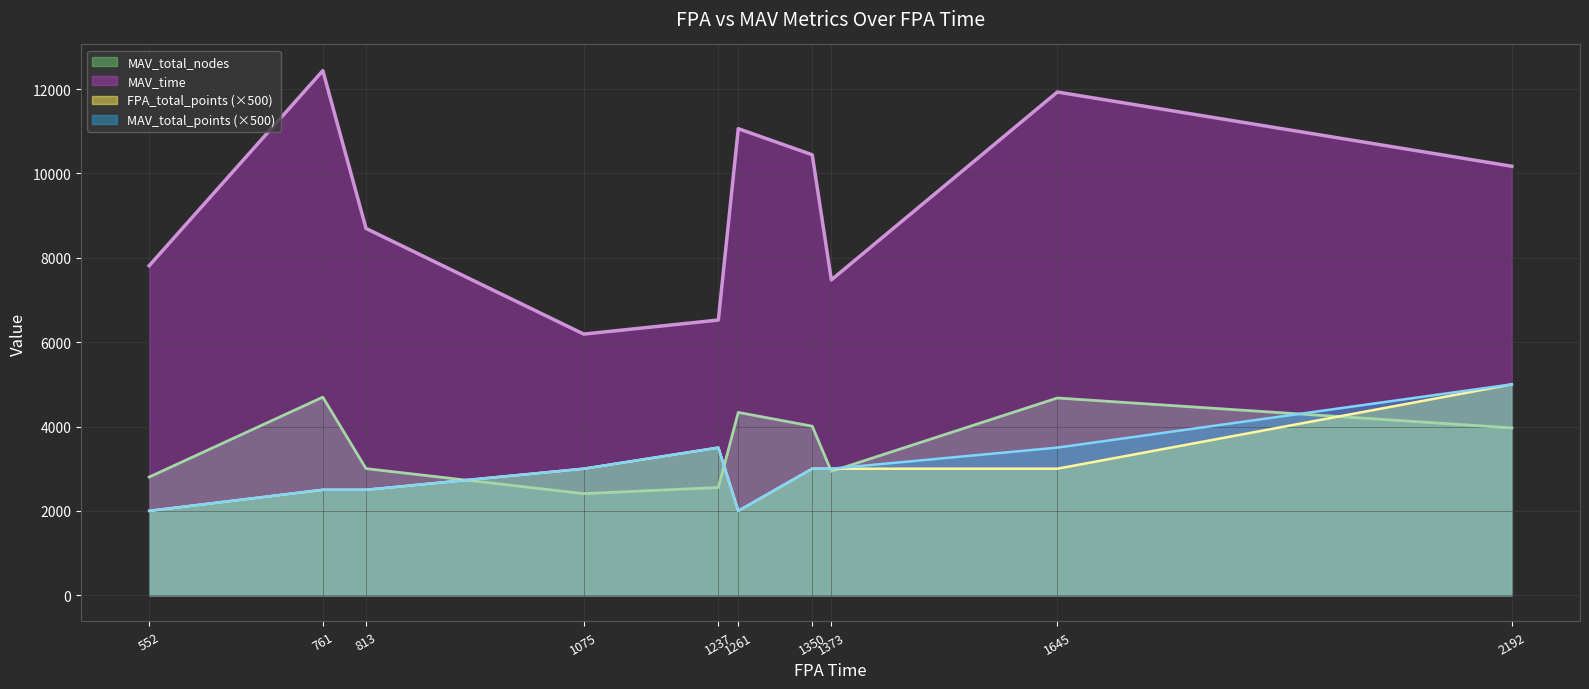

Does the chart display data point markers on the line(s)?

No